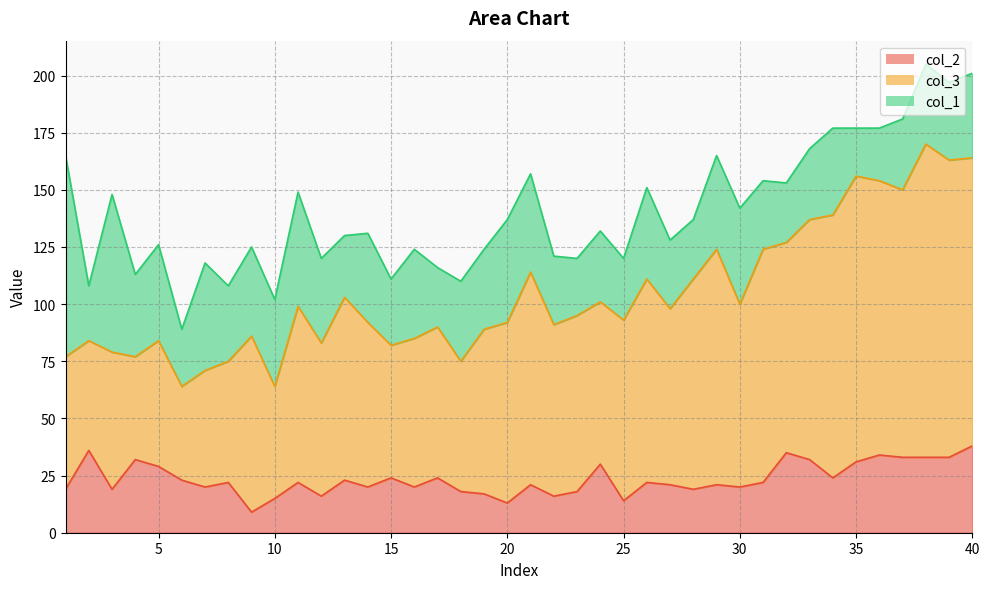

Which has a higher value, 22 or 6?

6